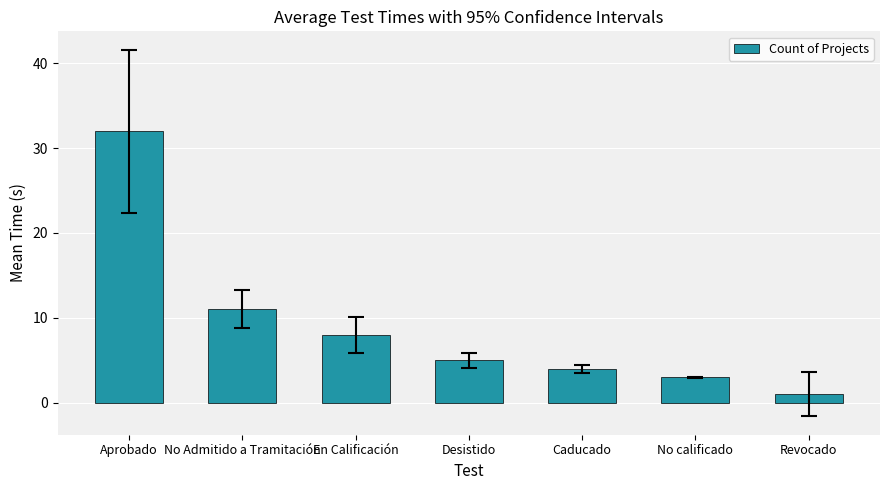

Is it true that the value at Caducado is 6?

False